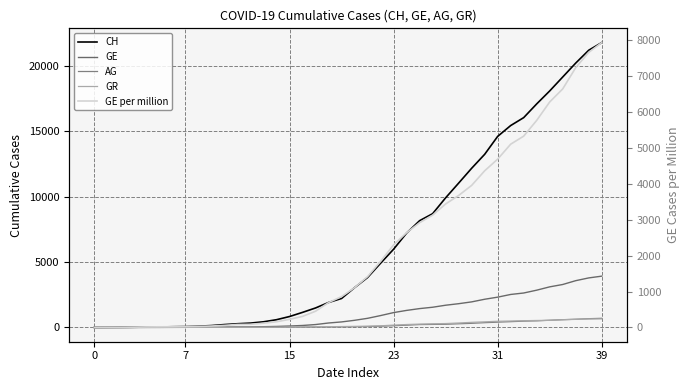

How many positive values does the AG series have?

39